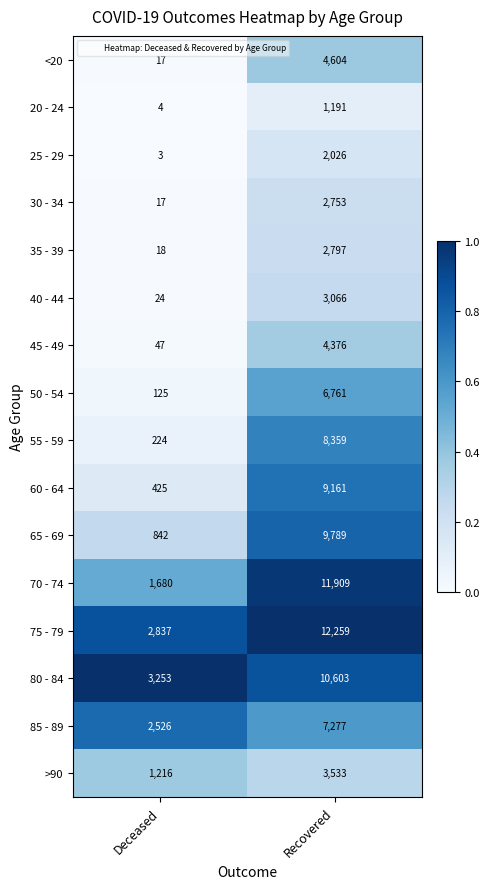

The 85 - 89 series shows 3706 at Deceased. True or false?

False